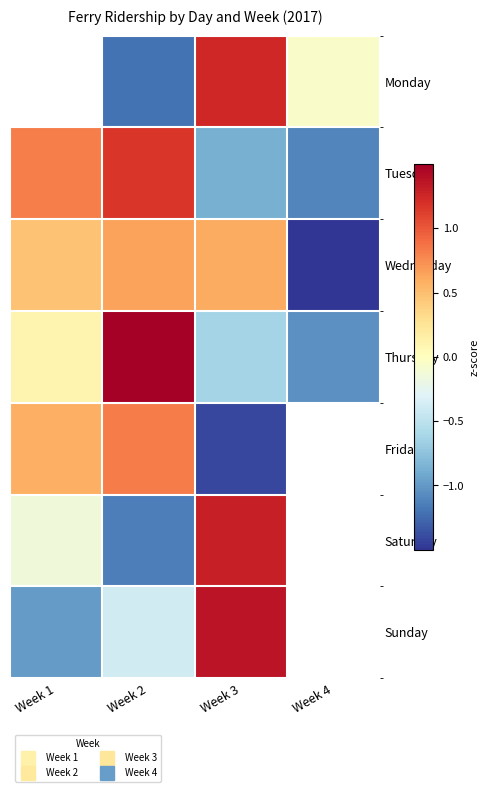

Is the value of Thursday at Week 2 greater than the value of Wednesday at Week 2?

Yes